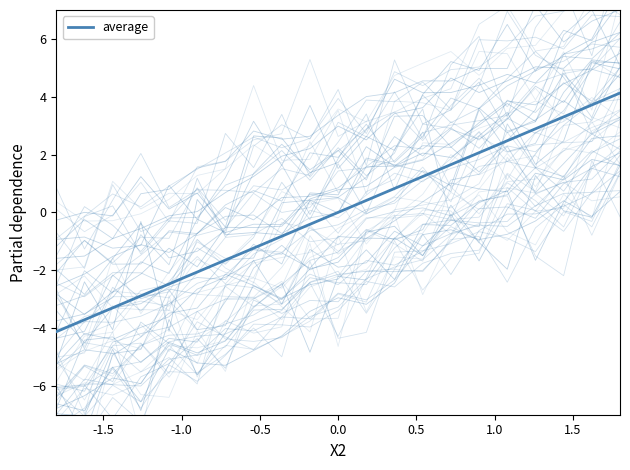

How many data points does each series have?

21